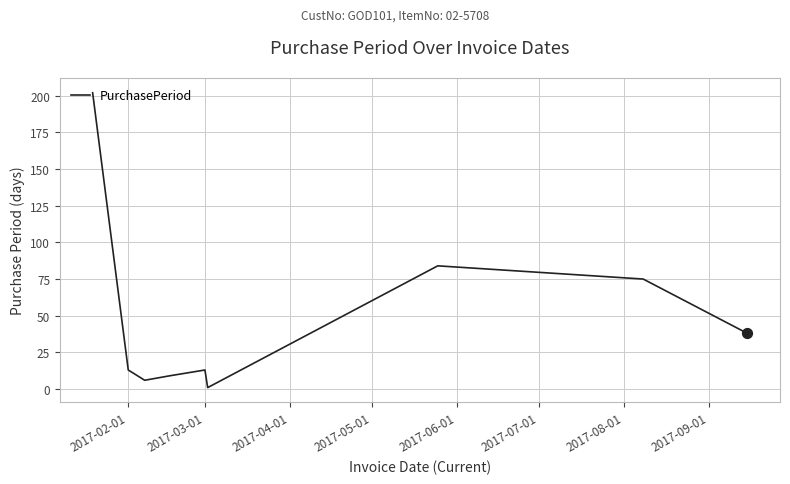

What is the maximum value shown in the chart?

202